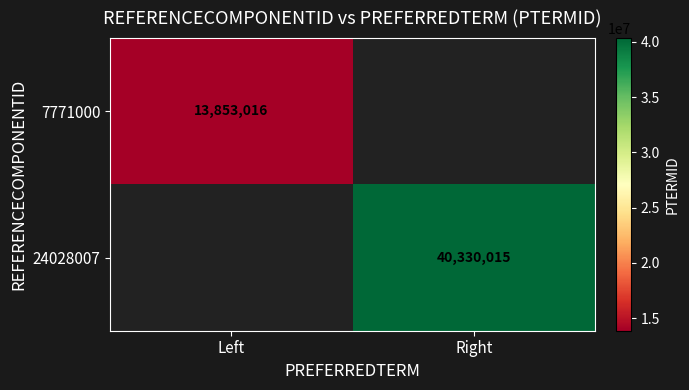

The value of 24028007 at Right is 40330015. True or false?

True